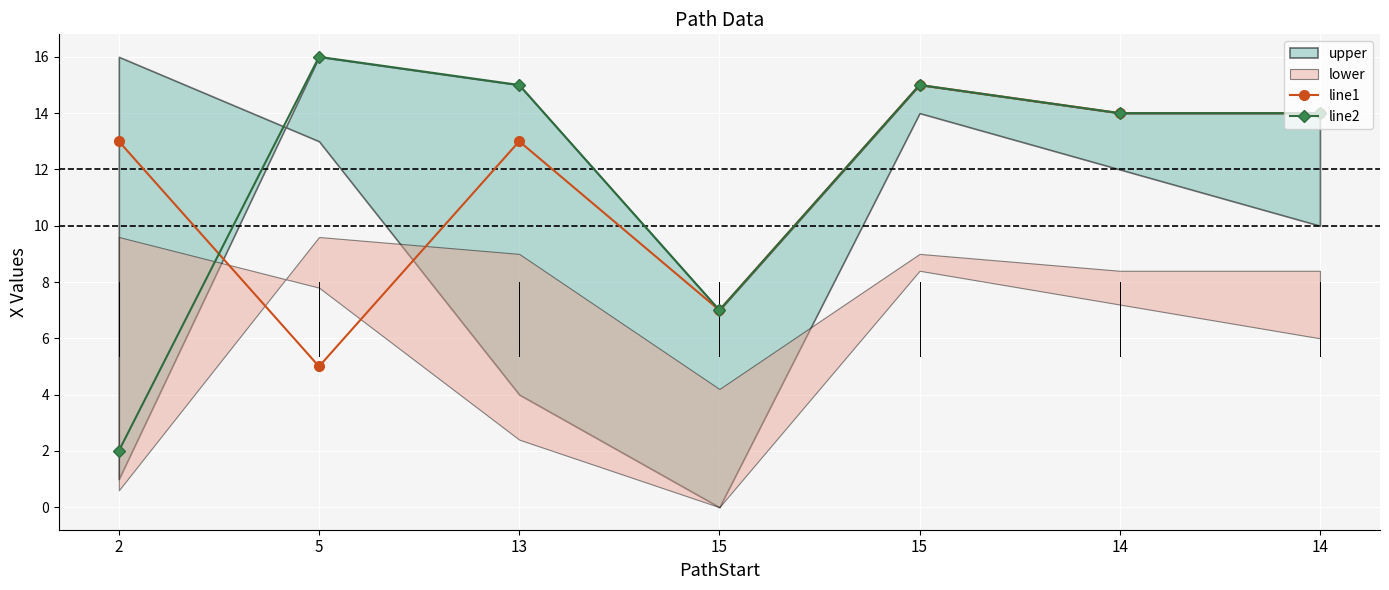

Reading left to right, transcribe all the data shown in this chart.

line1: 13	5	13	7	15	14	14
line2: 2	16	15	7	15	14	14